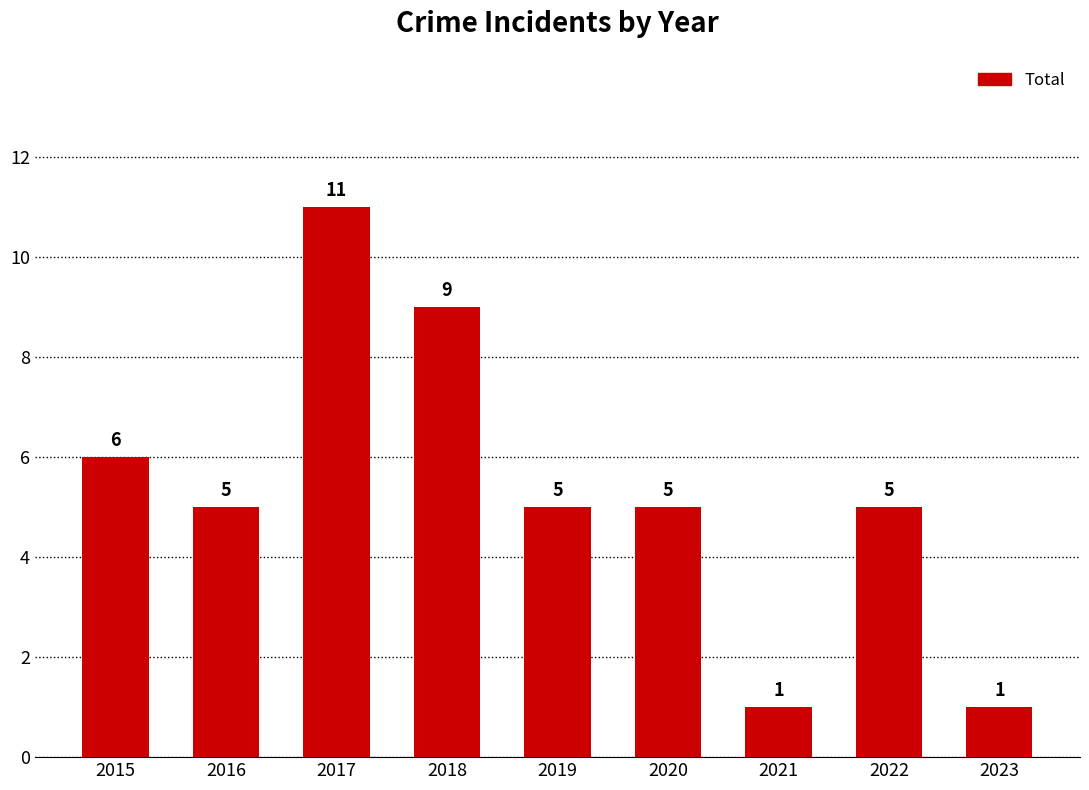

What value does the data have at 2016, to the nearest 5?

5